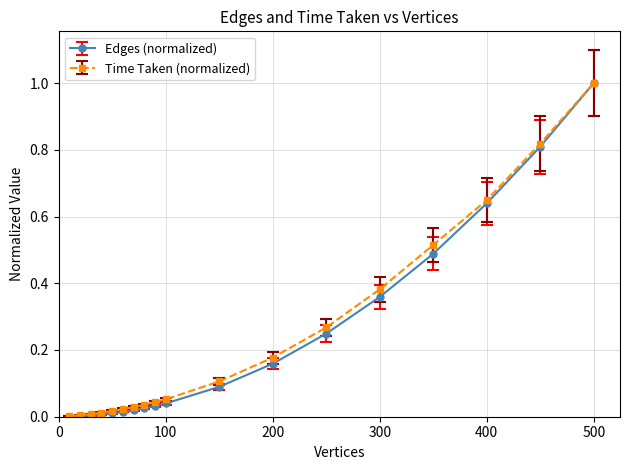

Count the number of categories in the chart.

18